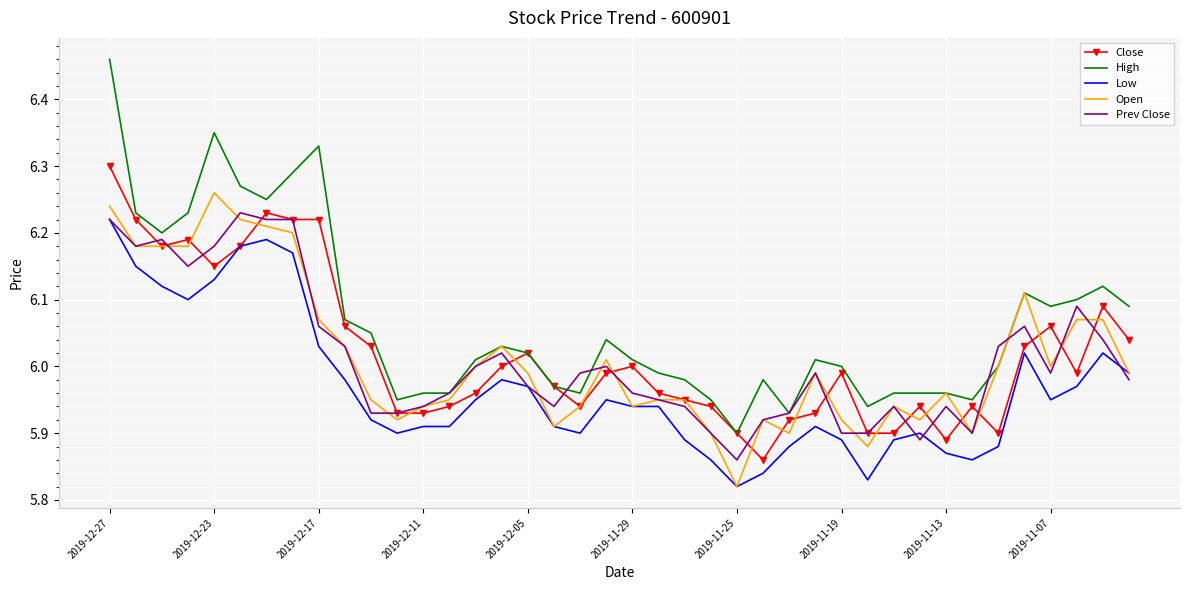

How many series are shown in this chart?

5